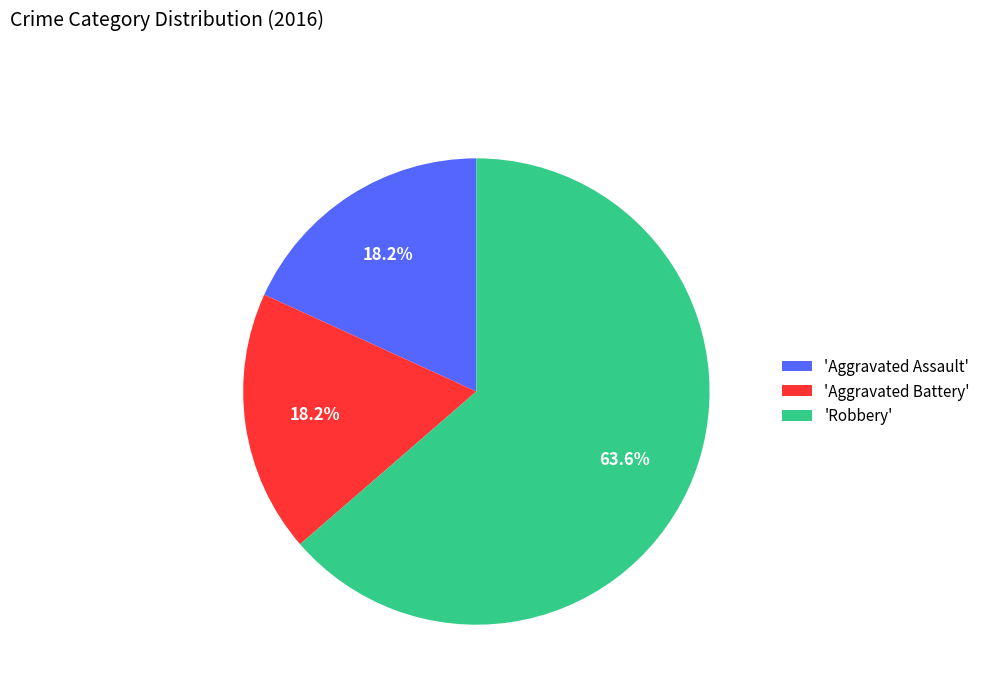

Which slice is the largest?

'Robbery'